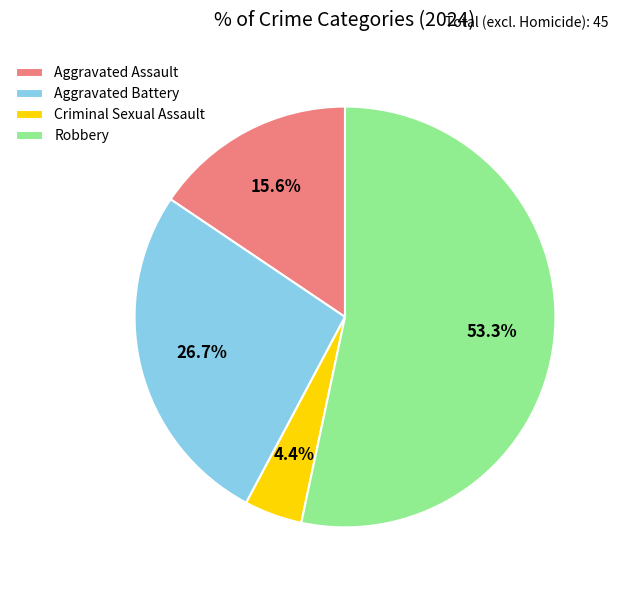

Approximately how many times larger is the value at Criminal Sexual Assault compared to Aggravated Assault?

0.3